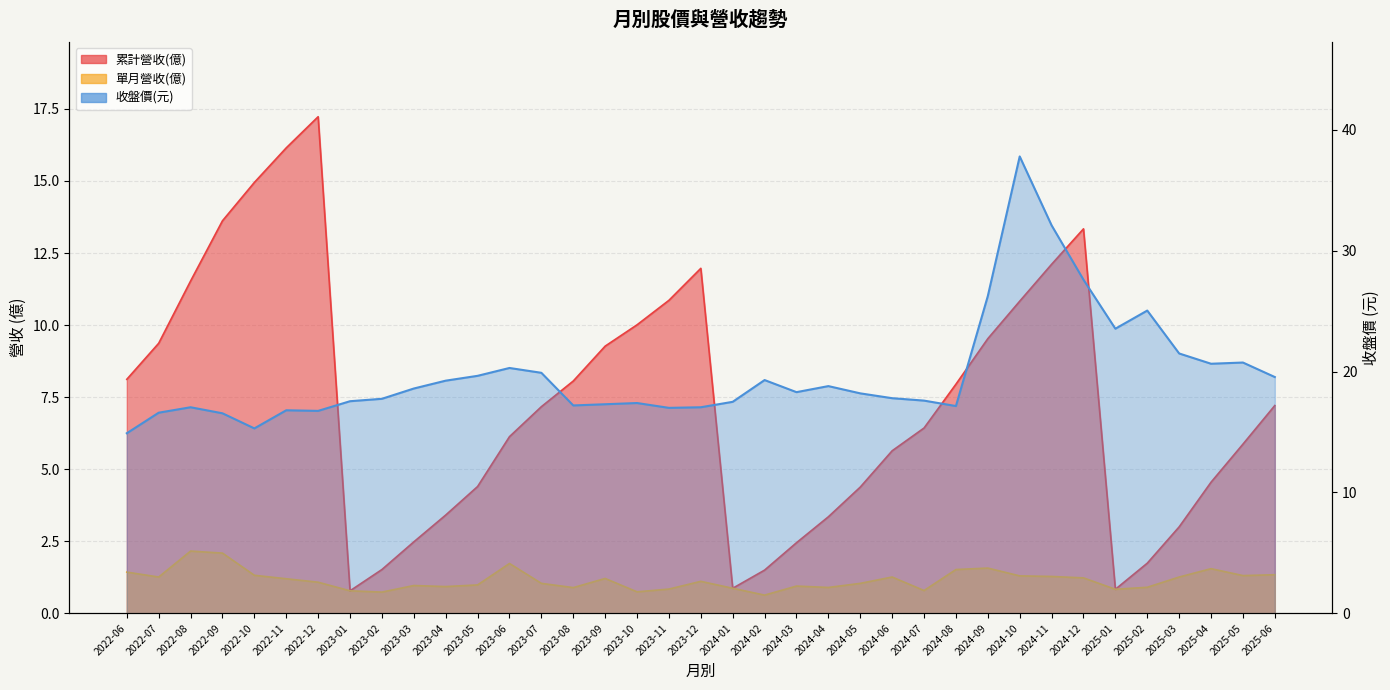

In 收盤價(元), how many points are higher than both neighbors (excluding endpoints)?

9